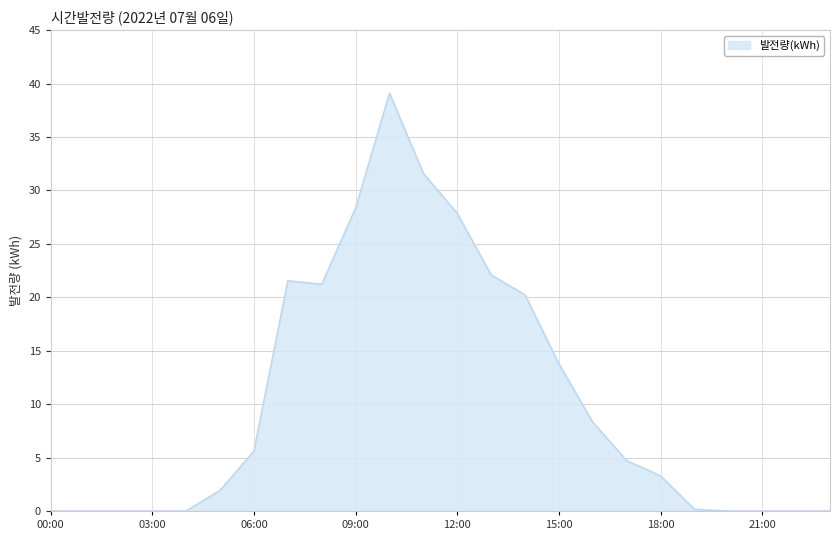

Does the chart display data point markers on the line(s)?

No